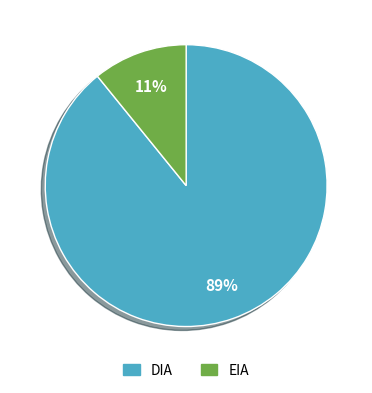

Is the sum of EIA and DIA greater than half?

Yes